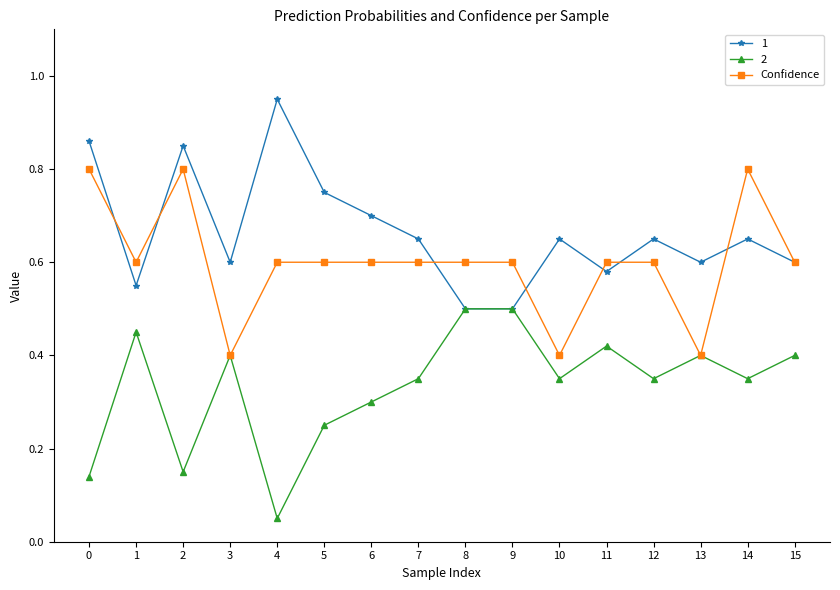

At which label does 1 reach its peak?

4